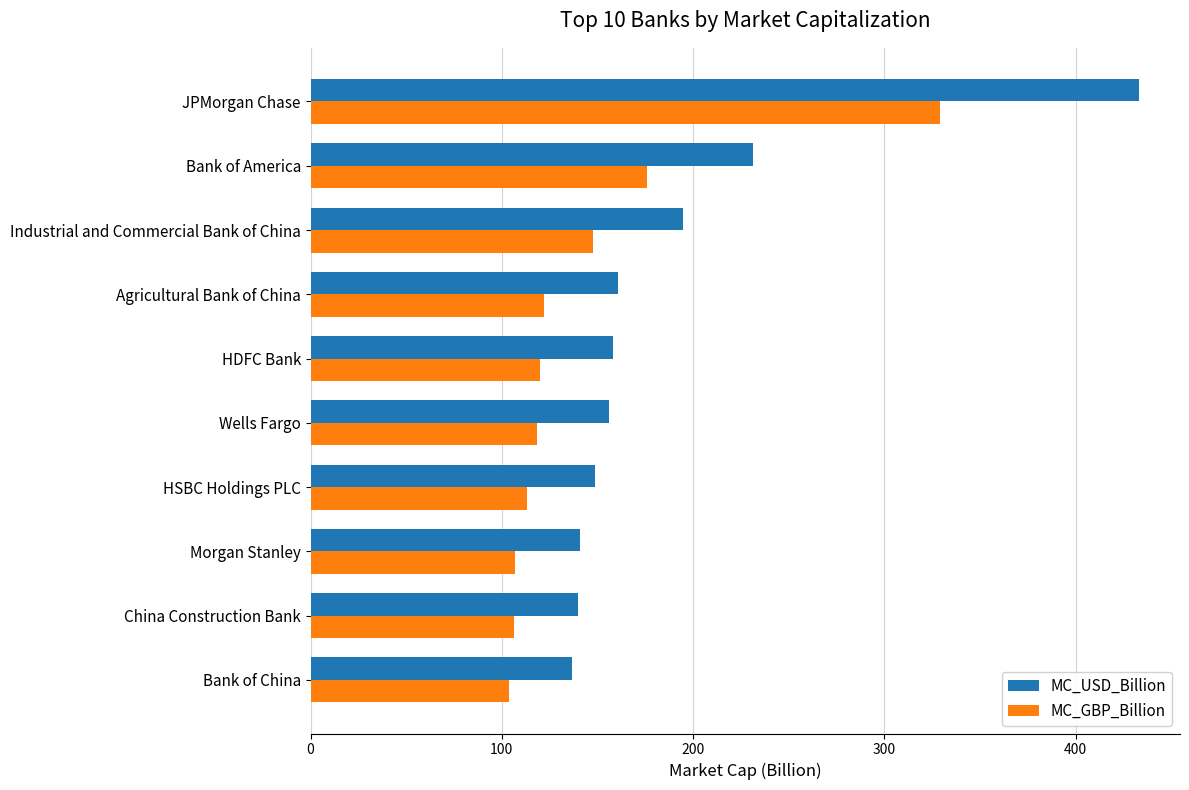

Which category has the highest value across all series?

JPMorgan Chase